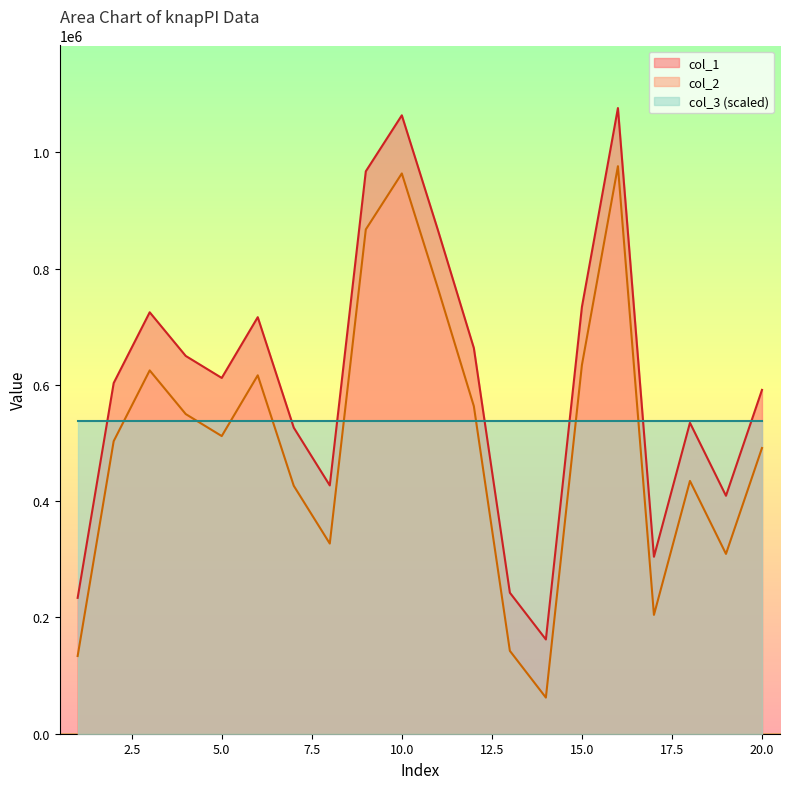

What is the difference between the second highest and second lowest values in the col_2 series?

830162.0